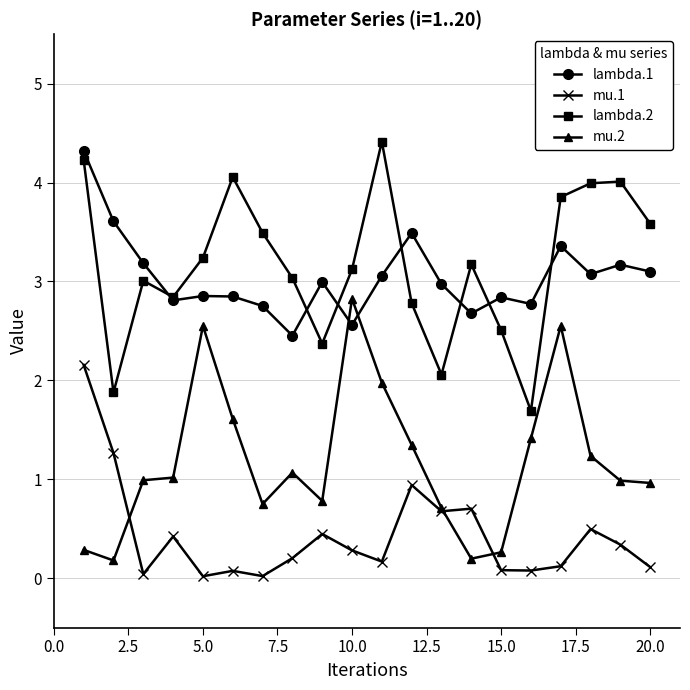

What is the highest value of the mu.1 series?

2.2